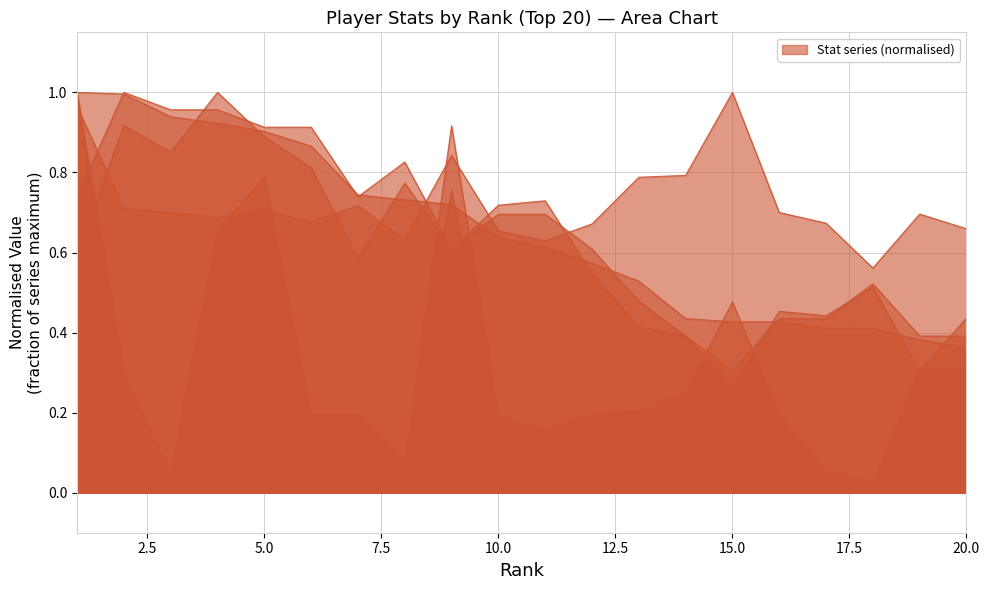

What is the difference between the maximum and minimum values in the Games Played series?

0.7